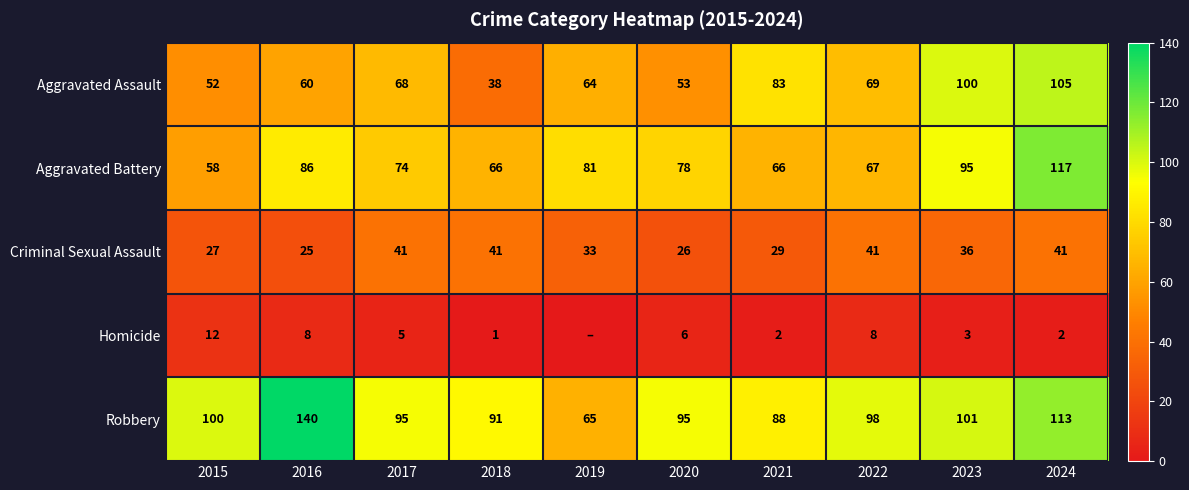

At which category is the sum across all series the highest?

2024